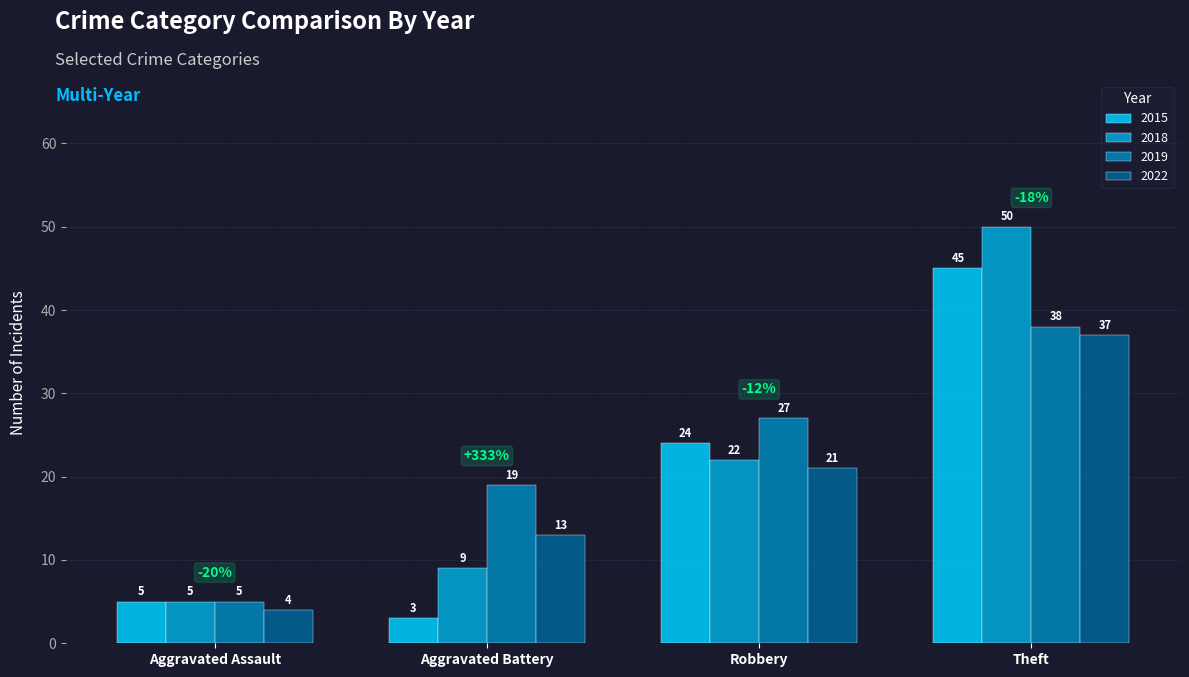

What is the difference between the highest and lowest values at Aggravated Battery?

16